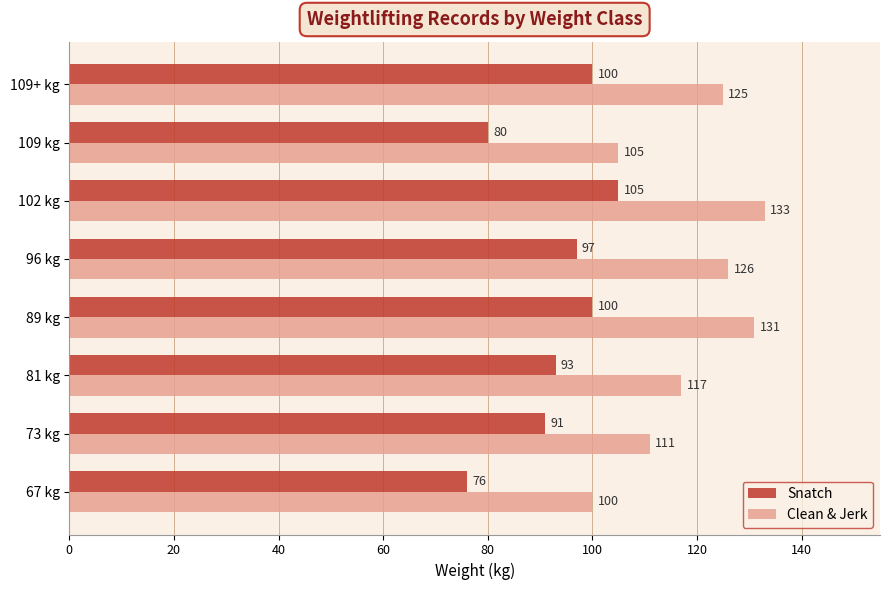

What is the average value of the Snatch series?

93